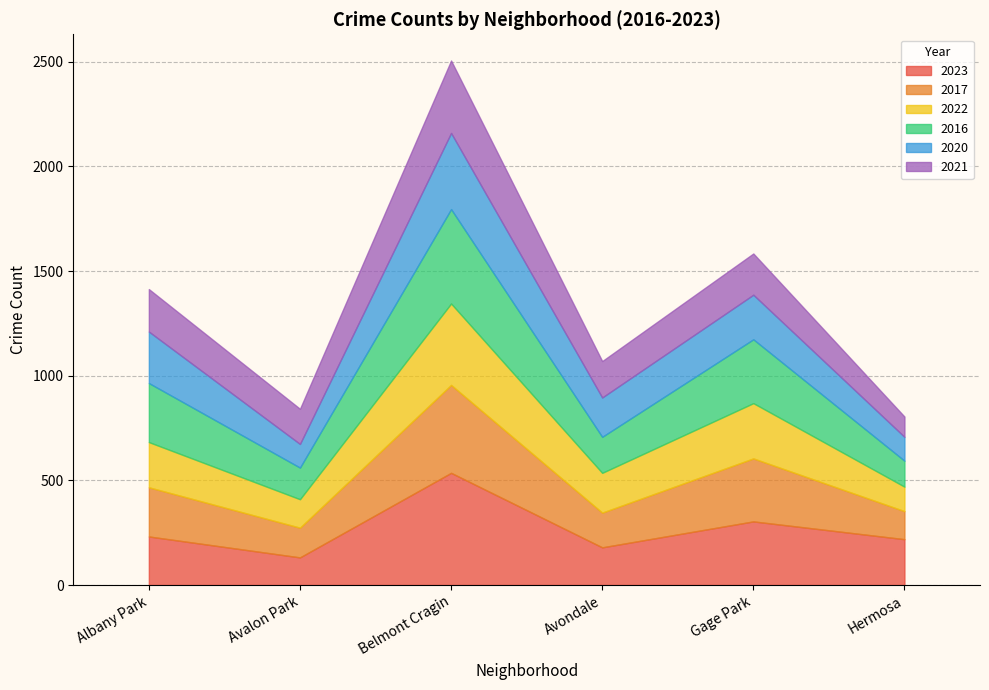

What is the minimum value shown in the chart?

97